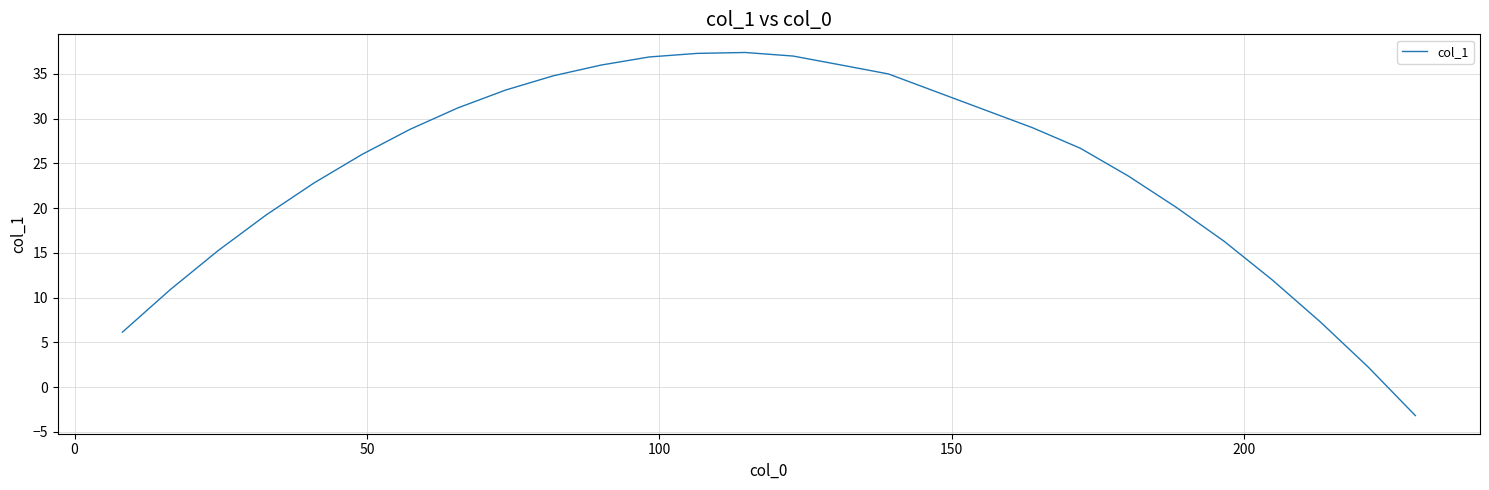

What is the greatest value displayed?

37.4